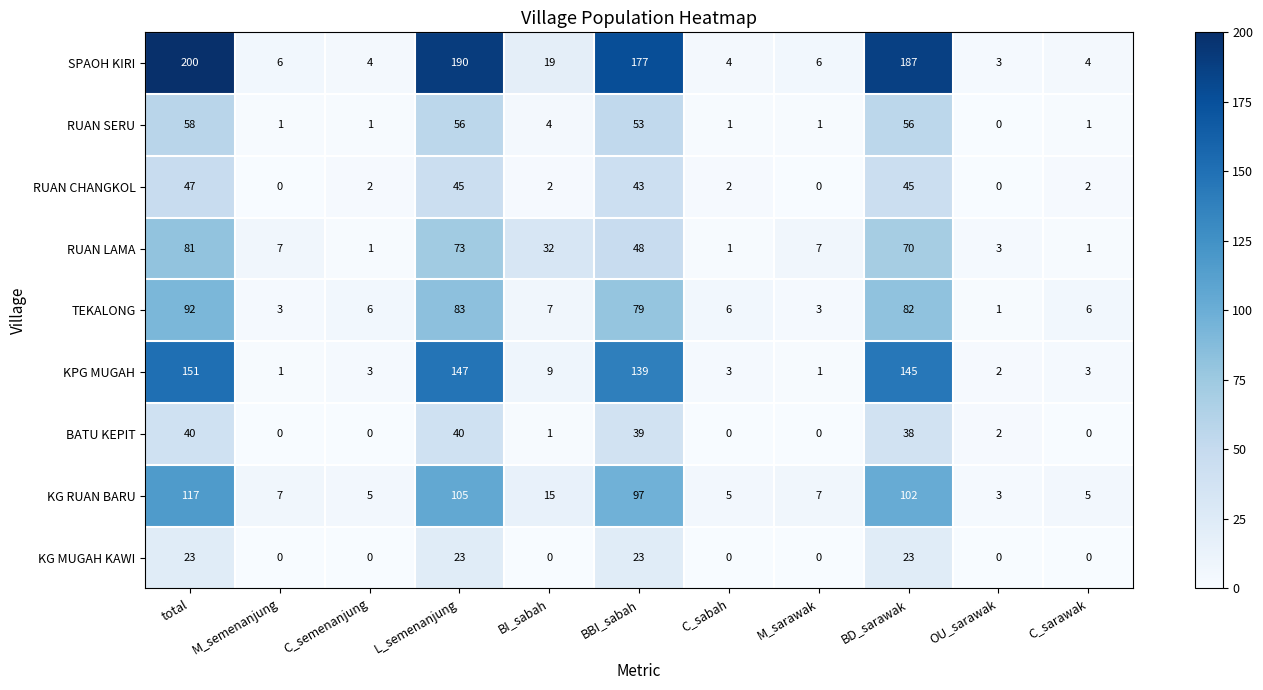

How many distinct data groups are displayed?

9